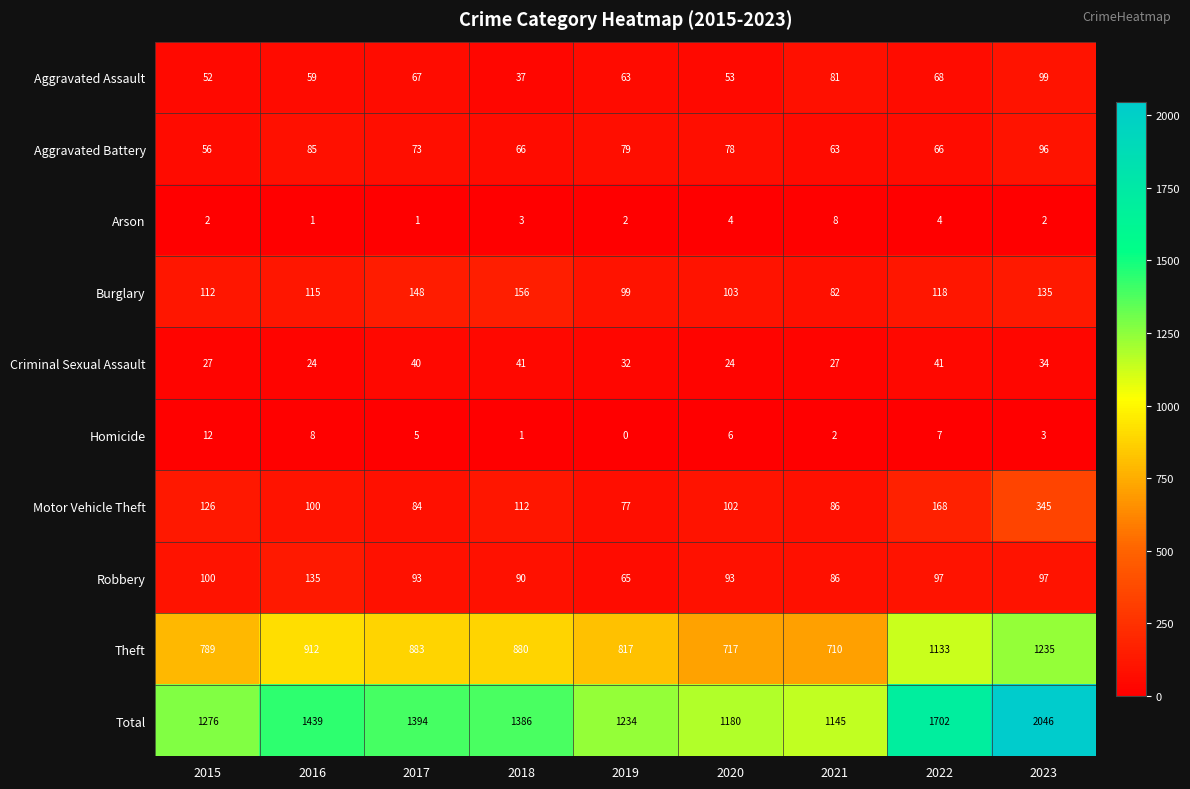

What is the difference between the maximum and minimum values in the Burglary series?

74